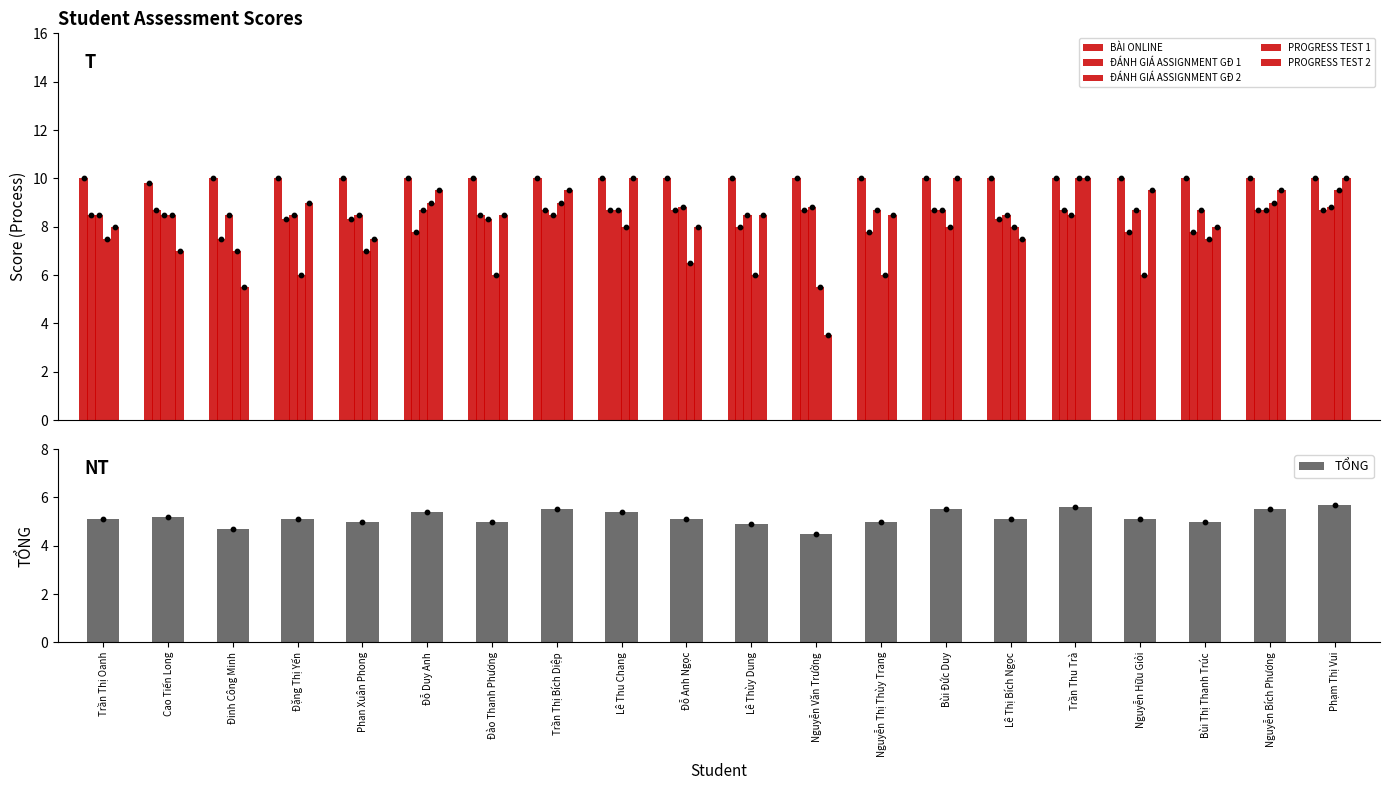

At how many categories does at least one series exceed 4?

20